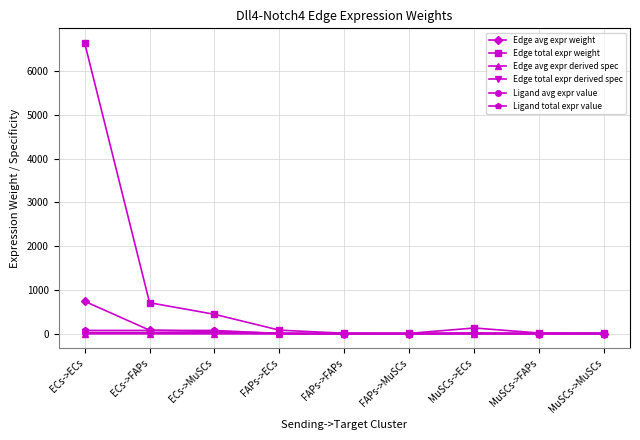

Between which two adjacent categories do Edge avg expr weight and Ligand total expr value first intersect?

ECs->FAPs and ECs->MuSCs